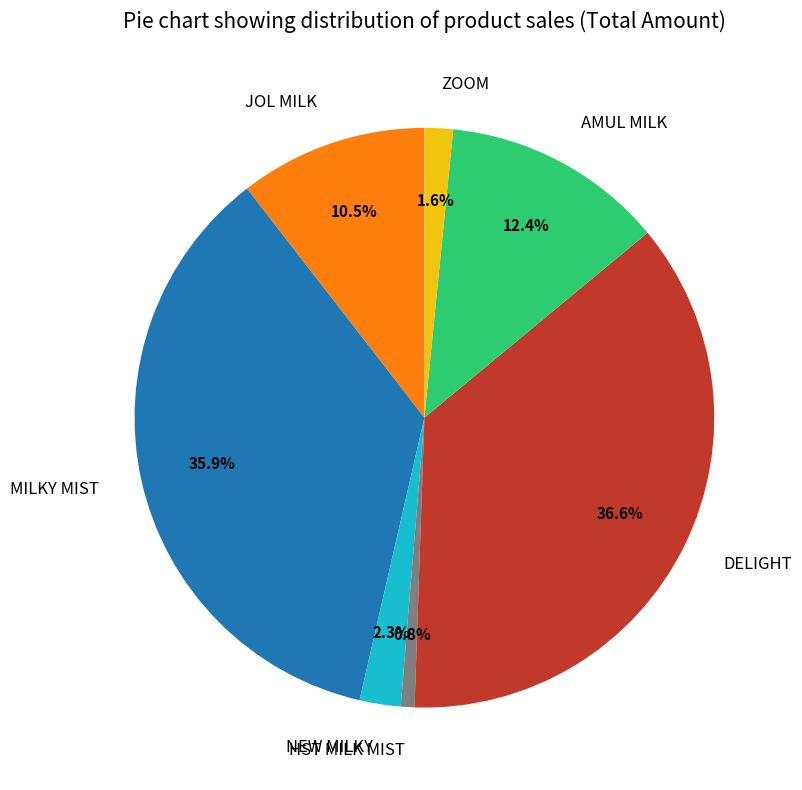

Between NEW MILKY and HST MILK MIST, which is larger?

NEW MILKY